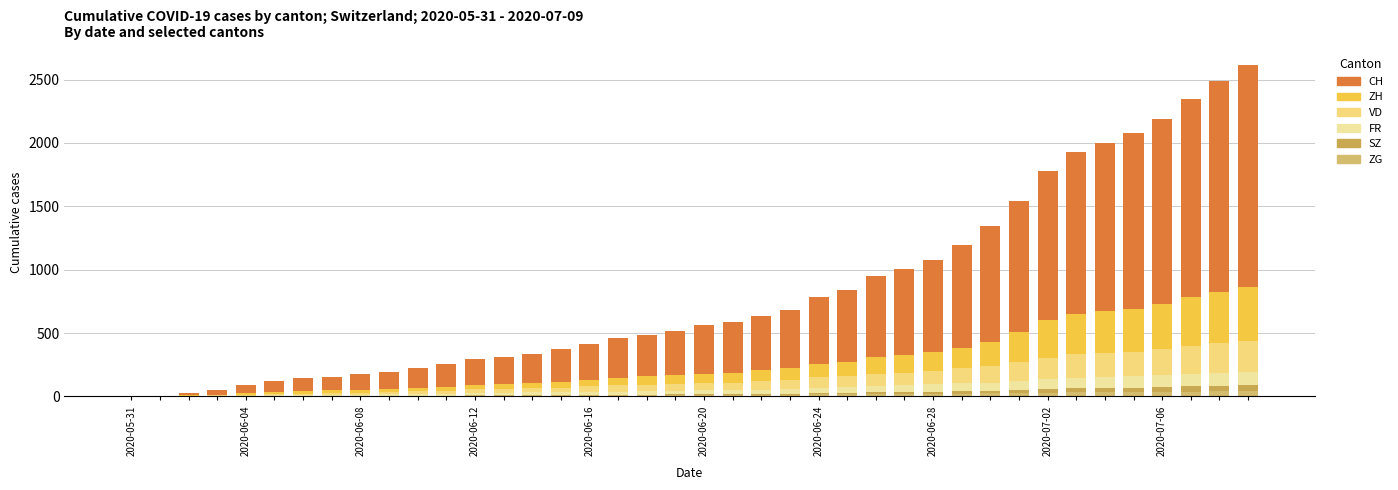

How many distinct data groups are displayed?

6